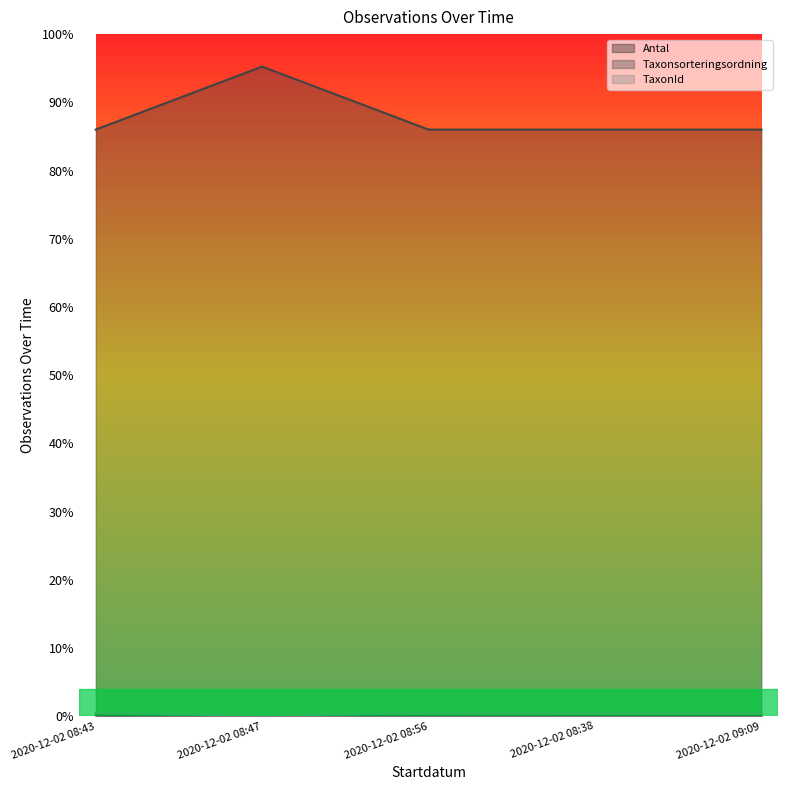

Between 2020-12-02 08:43 and 2020-12-02 08:56, which series saw the biggest shift?

Antal